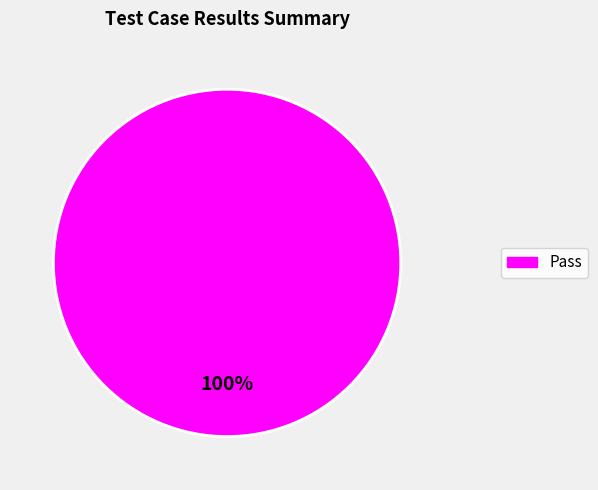

Is there any slice that represents more than half of the pie?

Yes